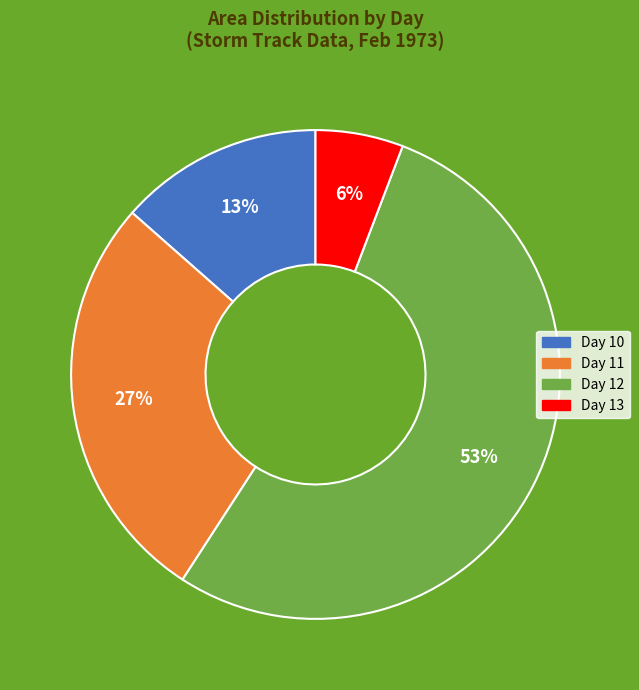

How many segments does this pie chart have?

4